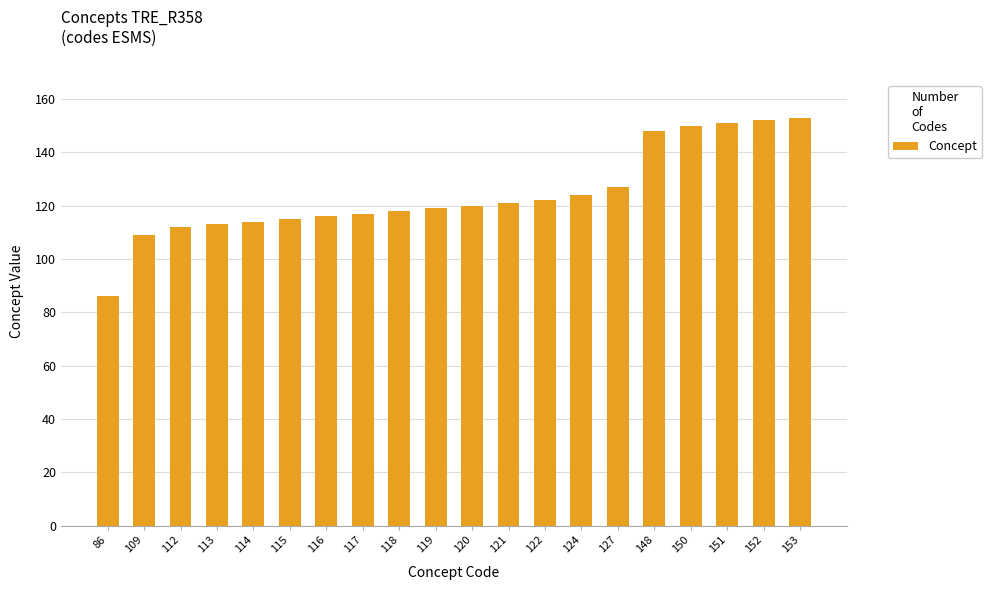

What is the difference between the maximum and second lowest values?

44